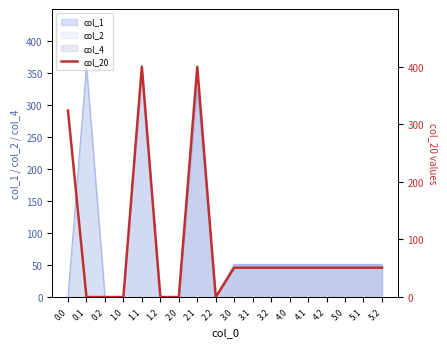

Reading left to right, extract all data points from this chart.

0.0=324.0	0.1=0.0	0.2=0.0	1.0=0.0	1.1=400.0	1.2=0.0	2.0=0.0	2.1=400.0	2.2=0.0	3.0=51.0	3.1=51.0	3.2=51.0	4.0=51.0	4.1=51.0	4.2=51.0	5.0=51.0	5.1=51.0	5.2=51.0